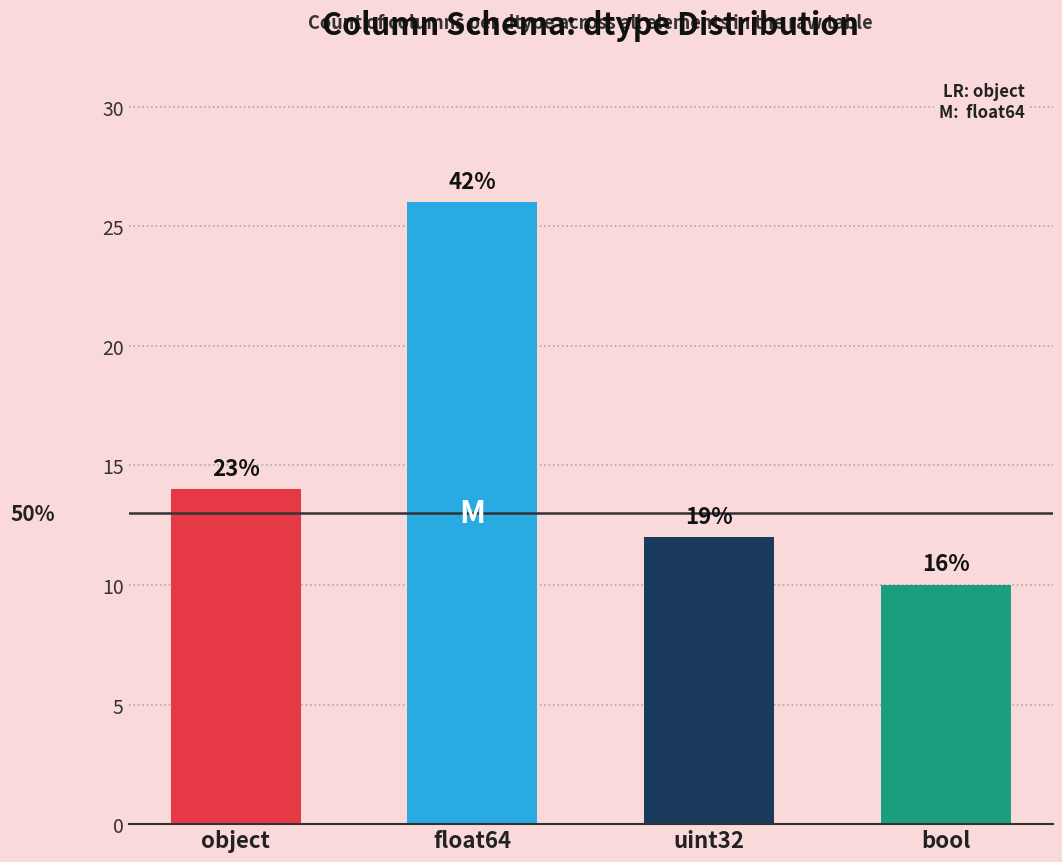

What is the change in value from object to uint32?

-2